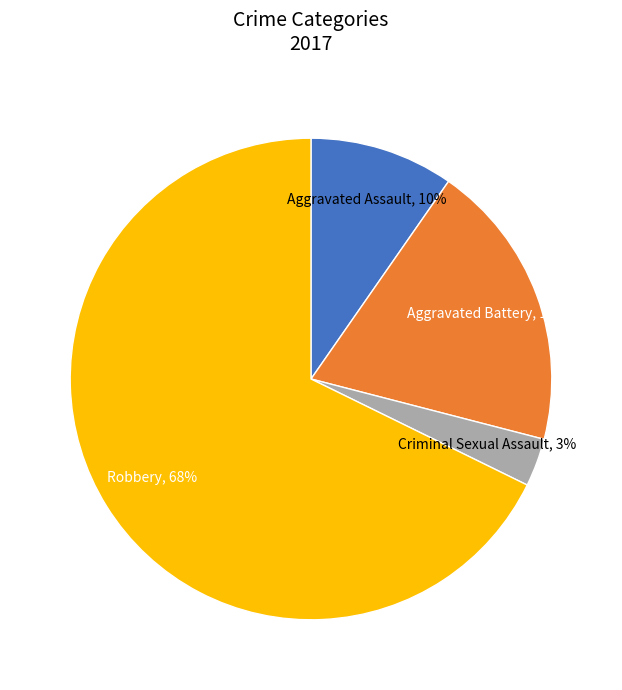

Between Criminal Sexual Assault and Robbery, which is larger?

Robbery